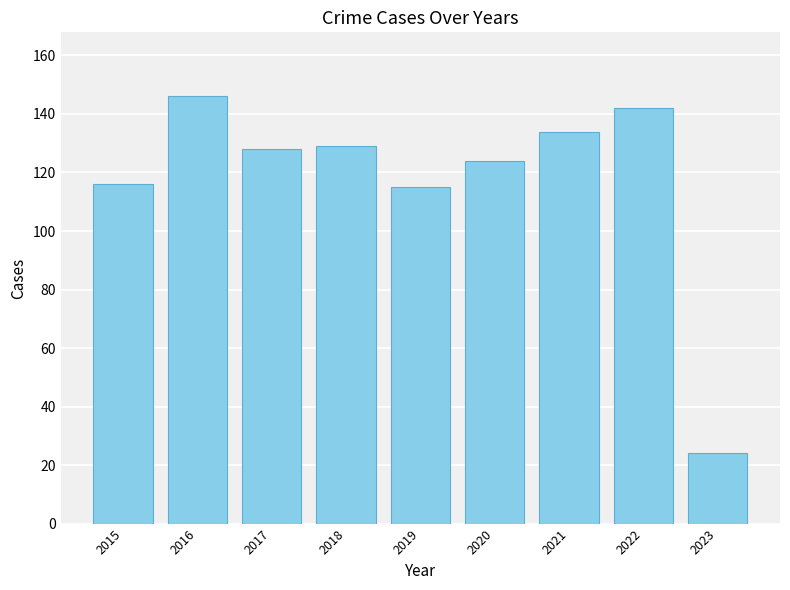

True or false: the data shows 156 at 2019.

False